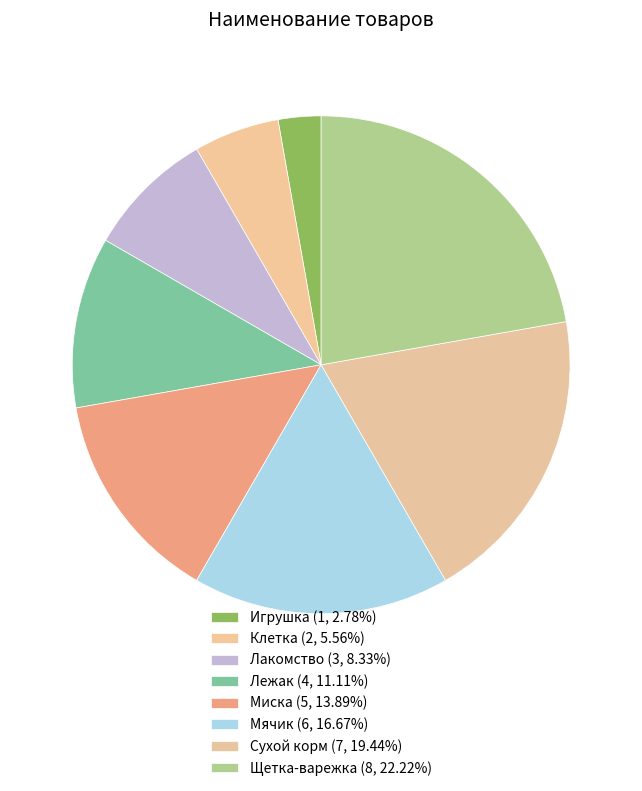

What is the smallest slice in the pie chart?

Игрушка